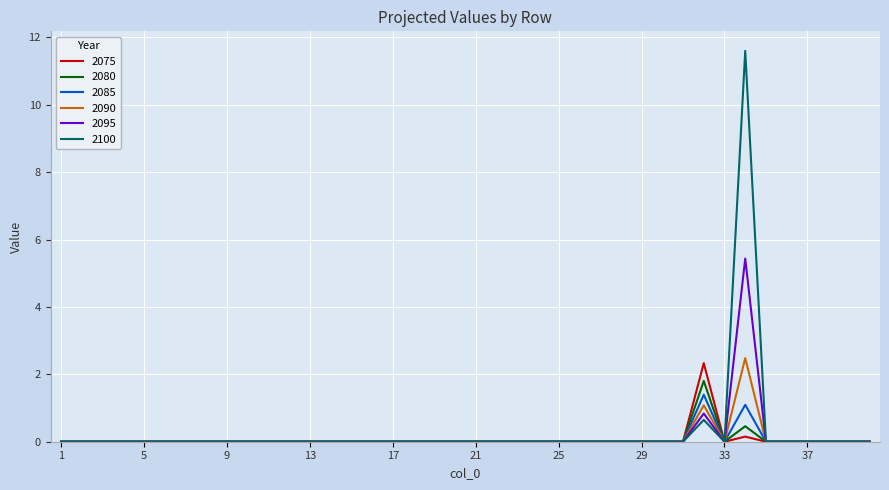

Is this an area chart (filled region under the line)?

No